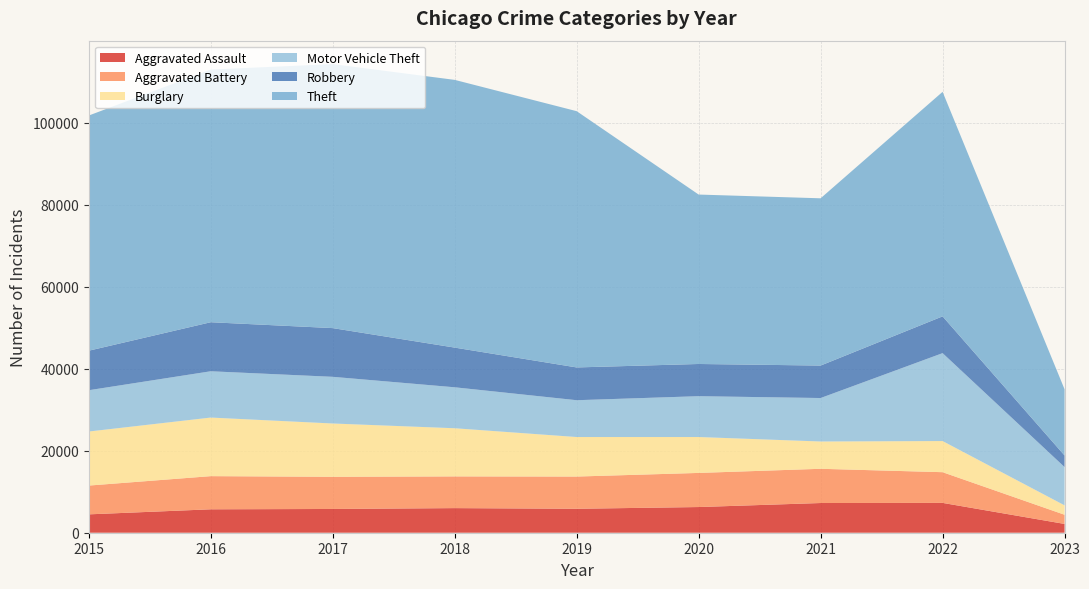

Reading left to right, transcribe all the data shown in this chart.

Aggravated Assault: 2015=4480	2016=5712	2017=5793	2018=6001	2019=5841	2020=6263	2021=7243	2022=7275	2023=2142
Aggravated Battery: 2015=7018	2016=8085	2017=7845	2018=7734	2019=7857	2020=8319	2021=8348	2022=7488	2023=2240
Burglary: 2015=13184	2016=14289	2017=13001	2018=11746	2019=9639	2020=8757	2021=6658	2022=7595	2023=2294
Motor Vehicle Theft: 2015=10068	2016=11286	2017=11380	2018=9985	2019=8977	2020=9957	2021=10598	2022=21435	2023=9332
Robbery: 2015=9638	2016=11960	2017=11880	2018=9680	2019=7994	2020=7855	2021=7918	2022=8969	2023=2834
Theft: 2015=57350	2016=61619	2017=64381	2018=65286	2019=62491	2020=41315	2021=40788	2022=54754	2023=16139